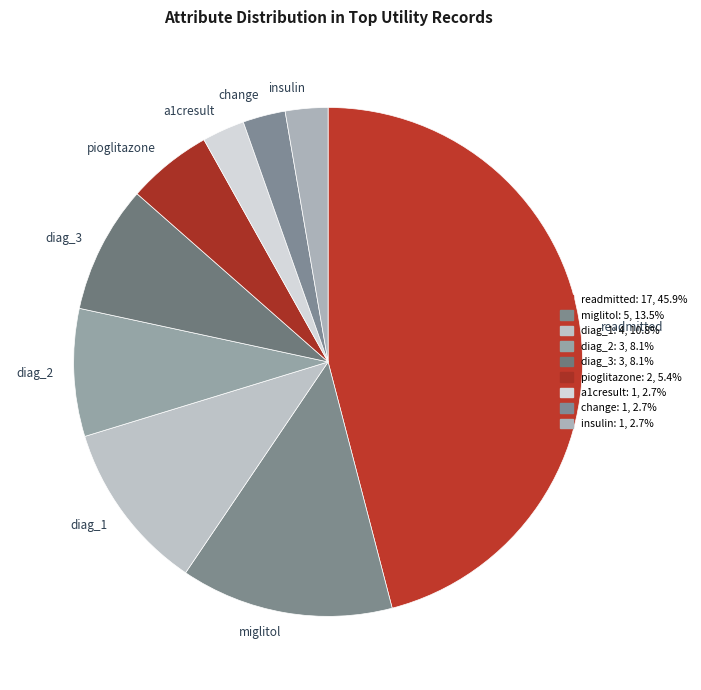

Which category has the biggest portion of the pie?

readmitted